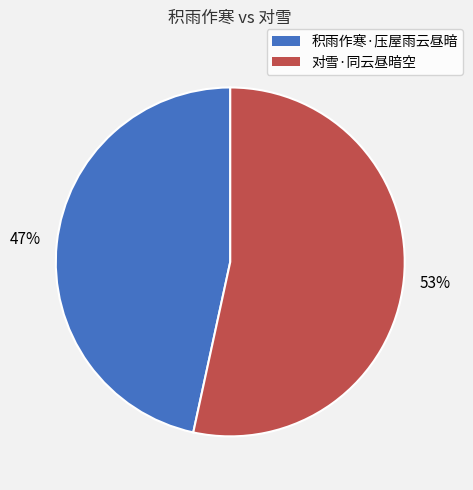

Is there a majority slice in this chart?

Yes